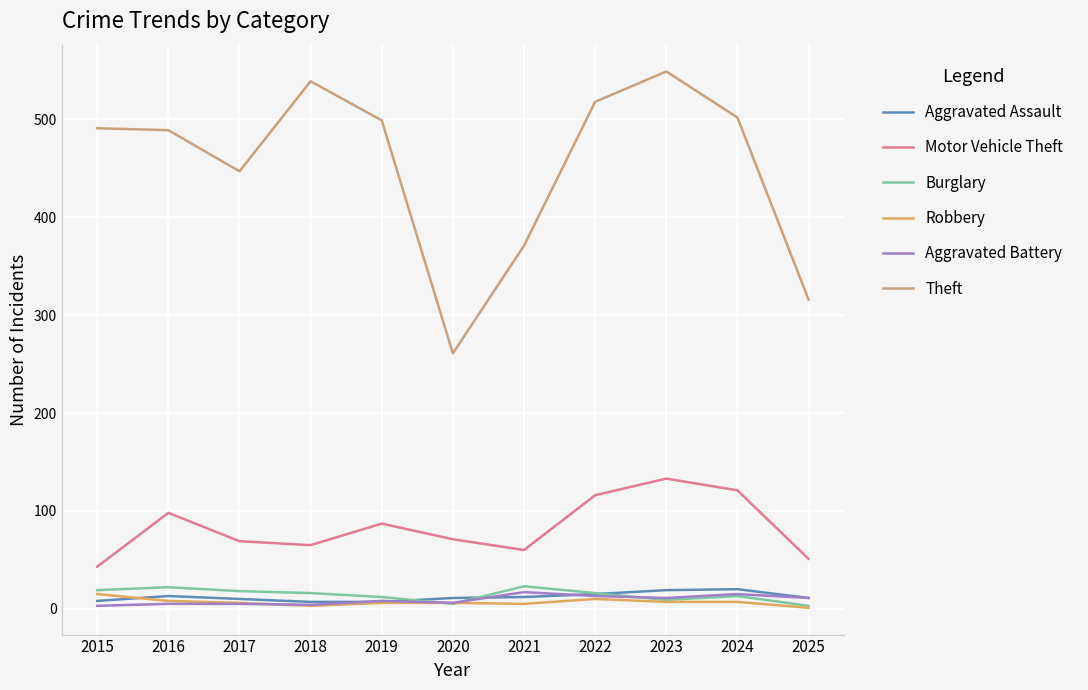

How many lines are shown in the chart?

6